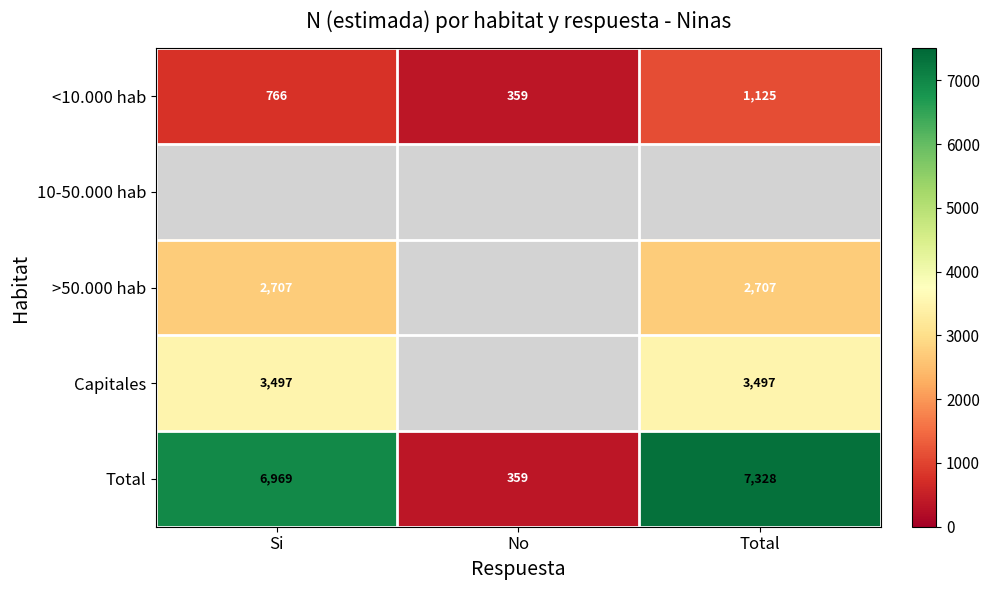

The value of <10.000 hab at No is 474.8. True or false?

False